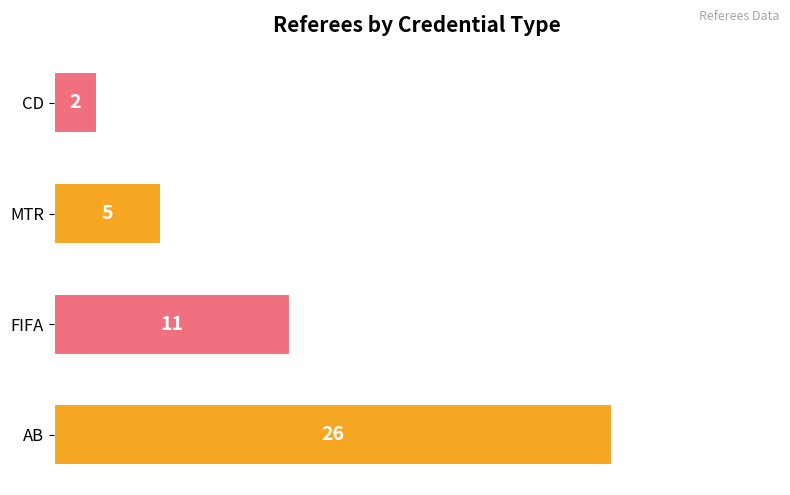

What is the greatest value displayed?

26